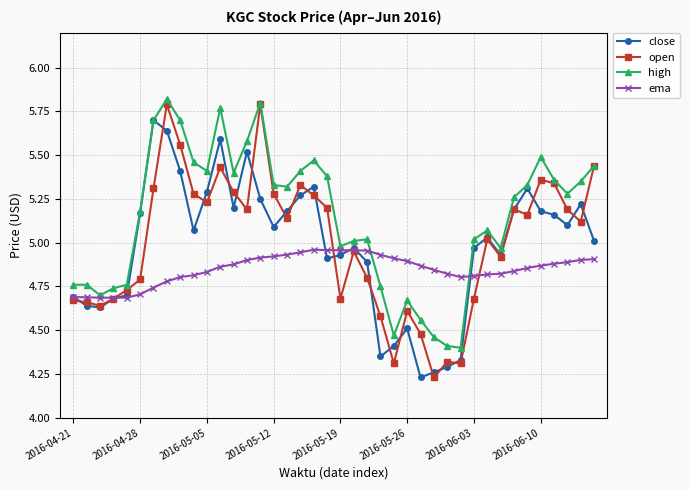

Which series has the largest total across all categories?

high